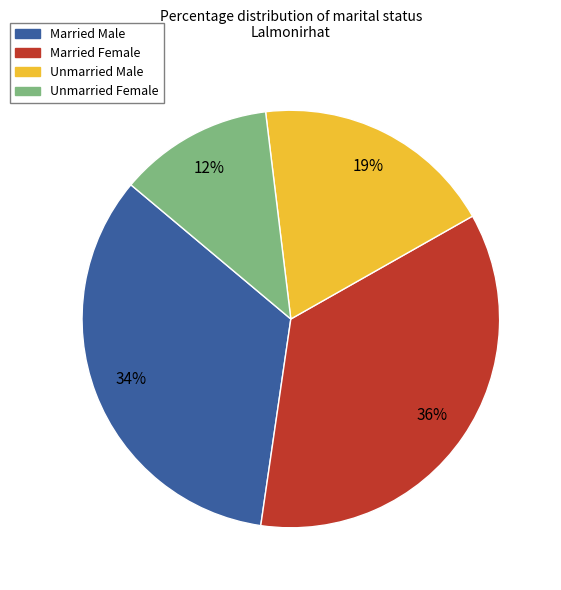

To the nearest percent, what is the average slice percentage?

25%